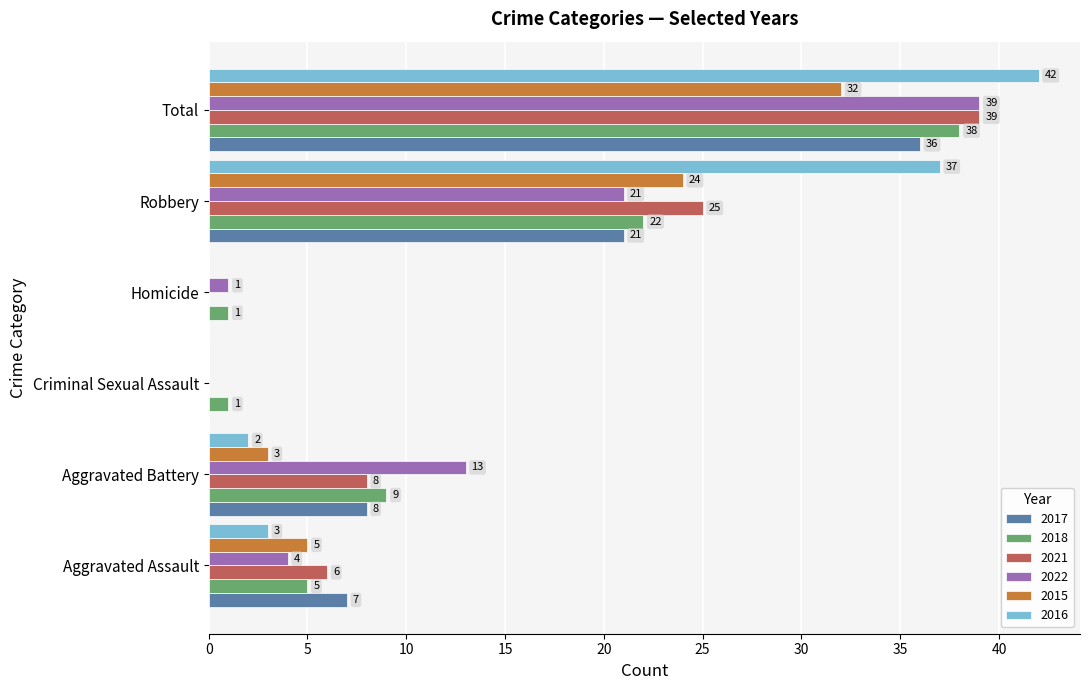

What is the sum of all 2022 values?

78